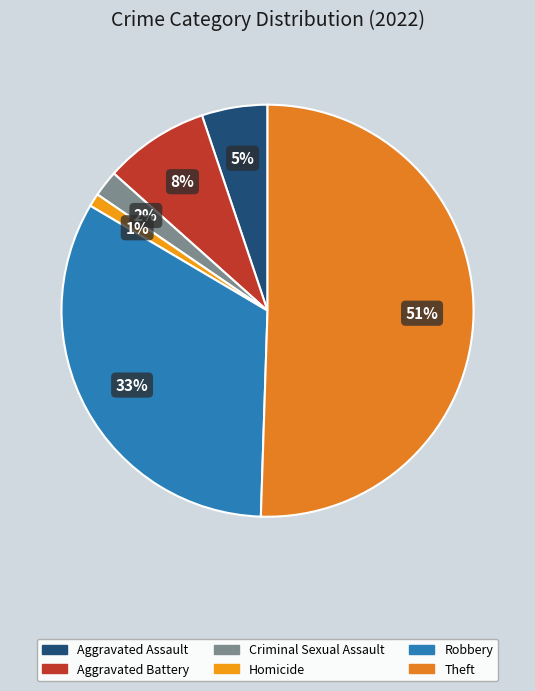

Rank the categories by value from lowest to highest.

Homicide, Criminal Sexual Assault, Aggravated Assault, Aggravated Battery, Robbery, Theft